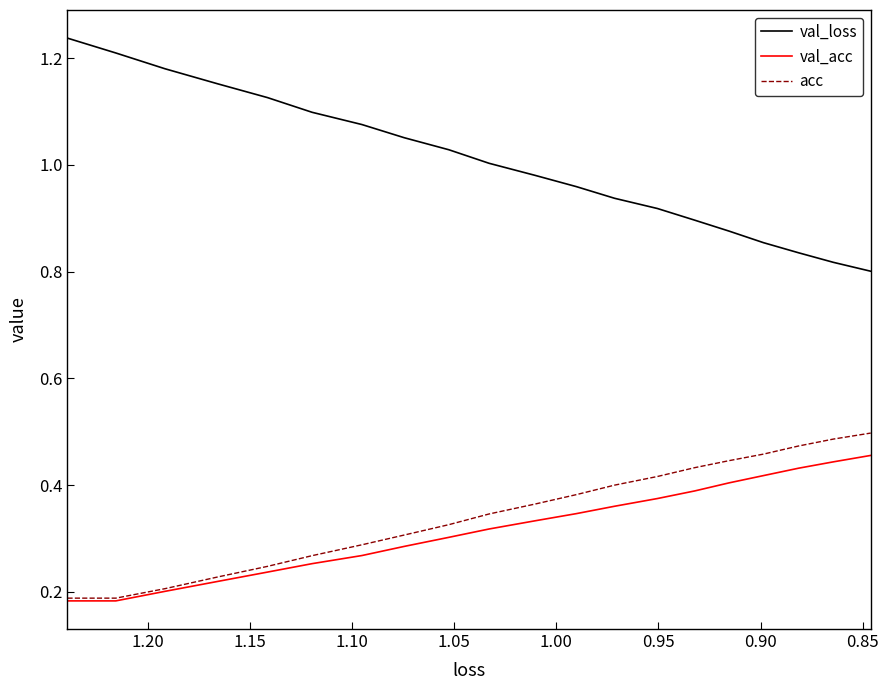

Does the chart display data point markers on the line(s)?

No